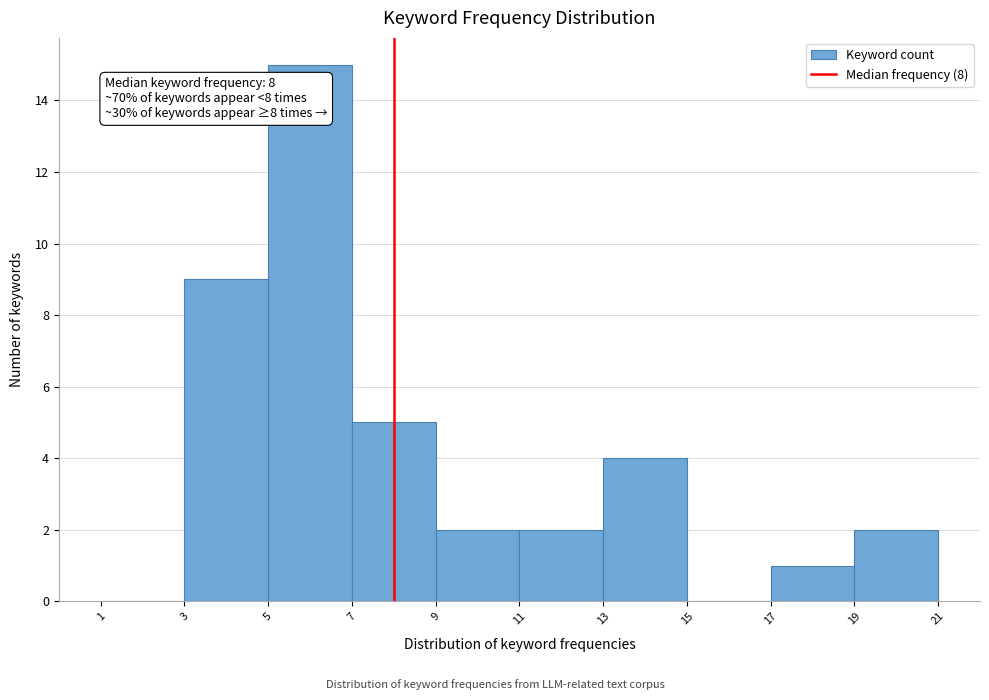

Which range on the x-axis has the tallest bar?

5 to 7